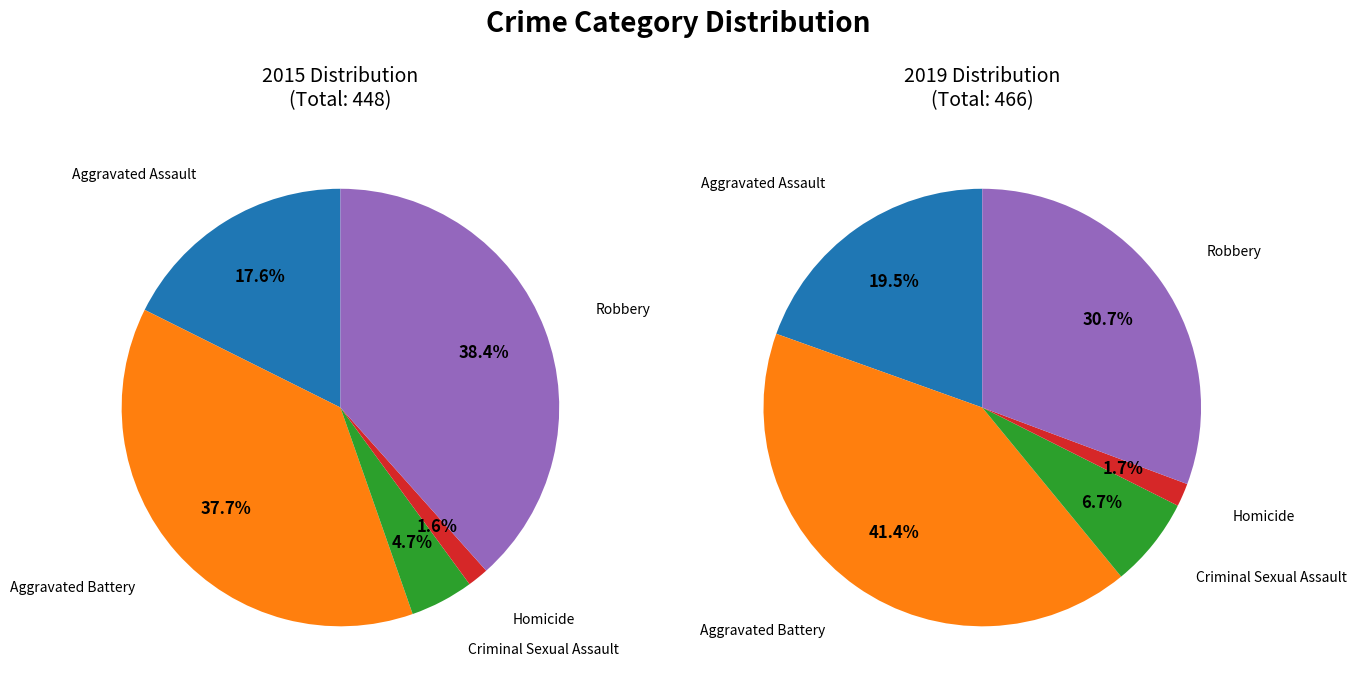

Count the number of slices in the pie.

5